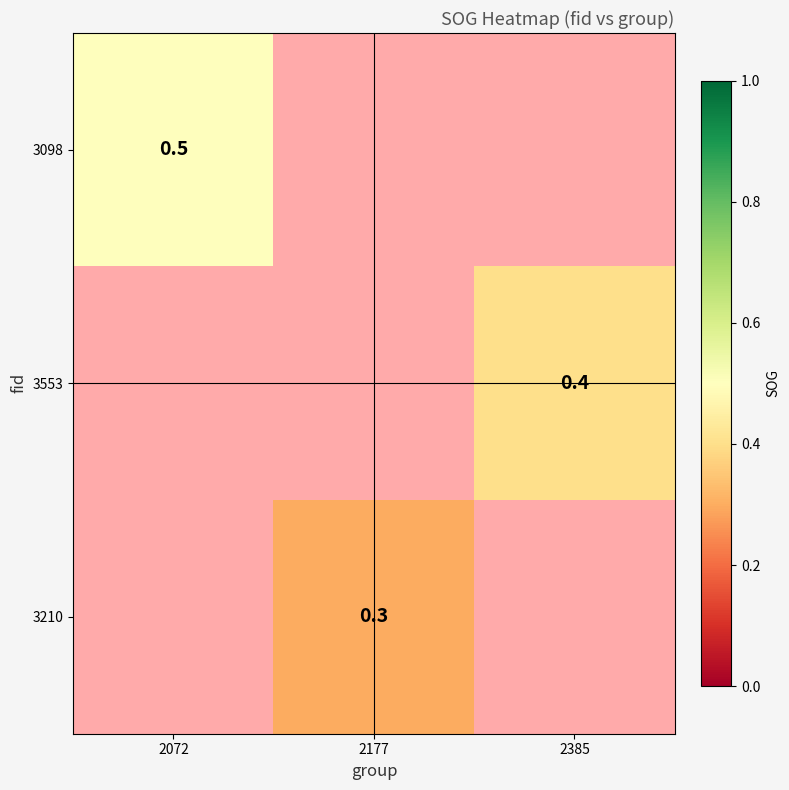

Is it true that 3098 equals 0.2 at 2072?

False